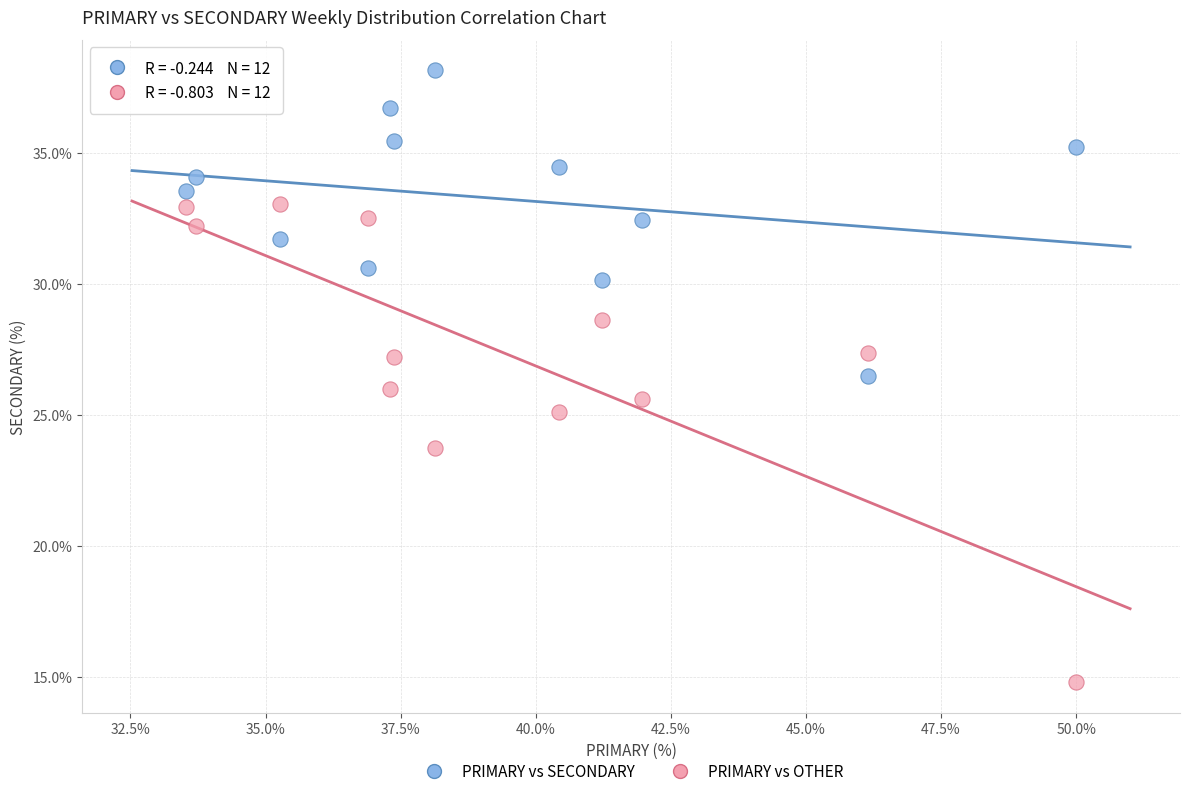

What are all the series names shown in the legend?

PRIMARY vs SECONDARY, PRIMARY vs OTHER